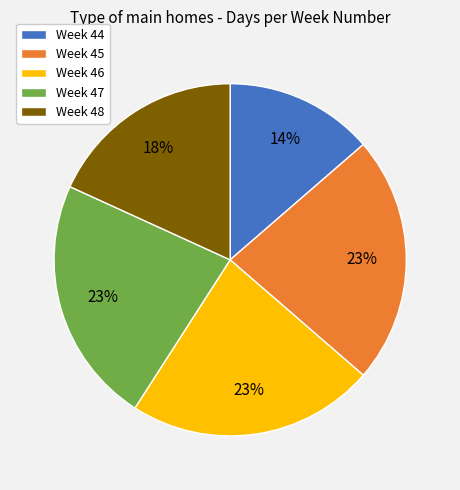

Between Week 47 and Week 44, which is larger?

Week 47